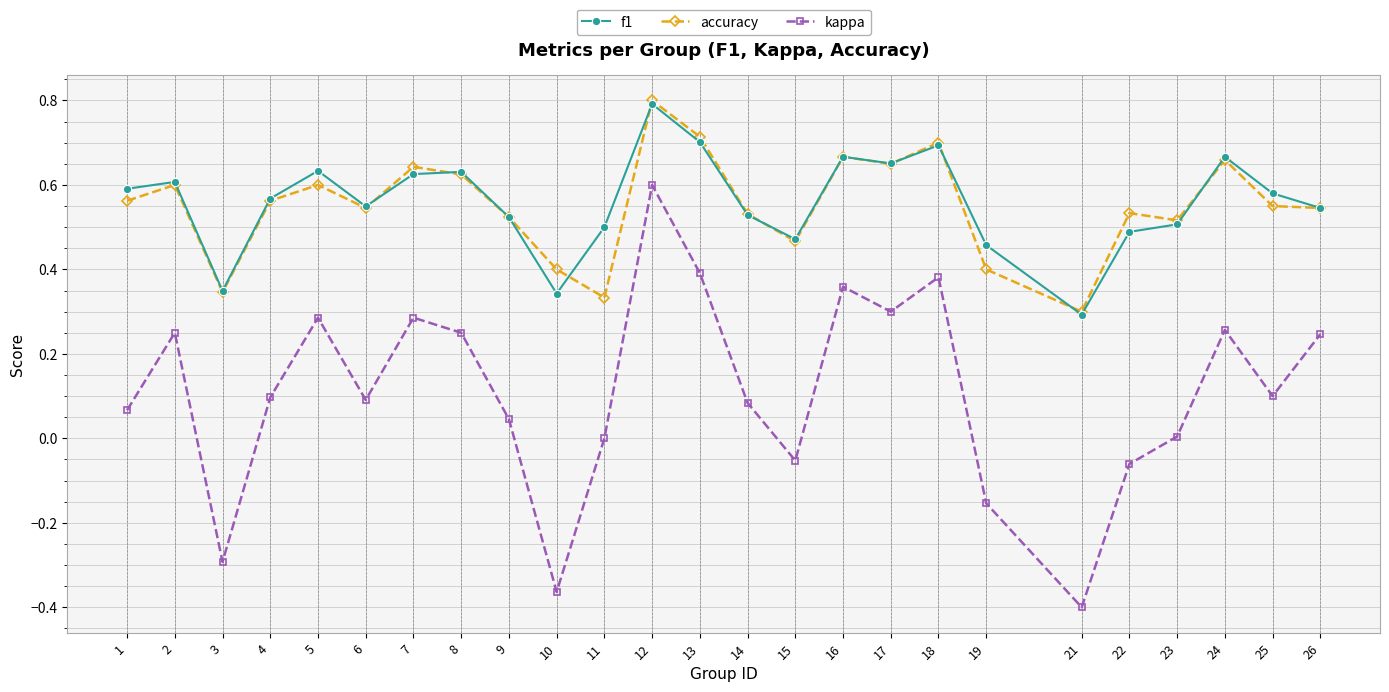

Where is f1 nearest to the value 0?

21